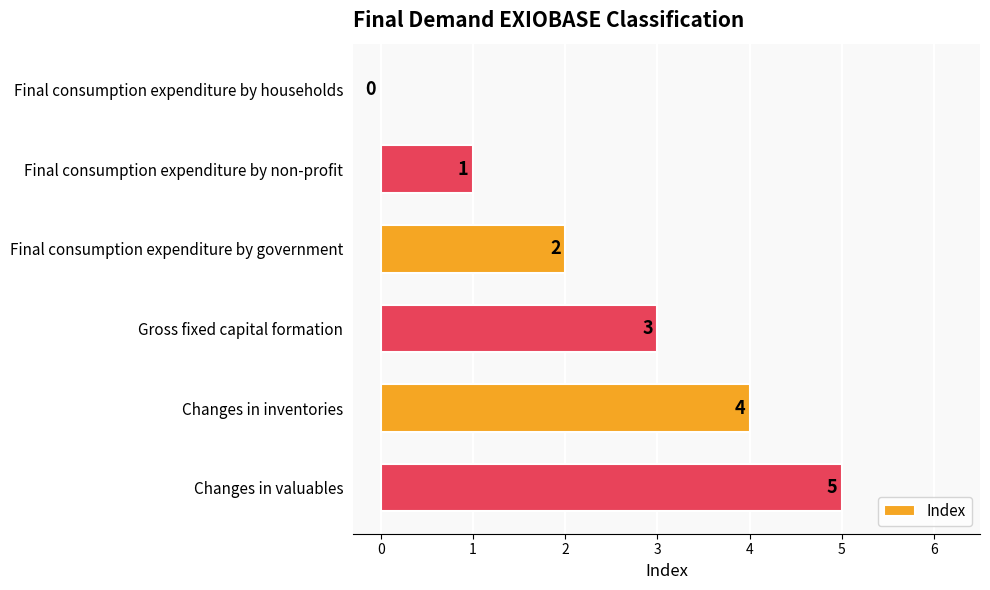

What is the sum of the values at Final consumption expenditure by non-profit and Gross fixed capital formation?

4